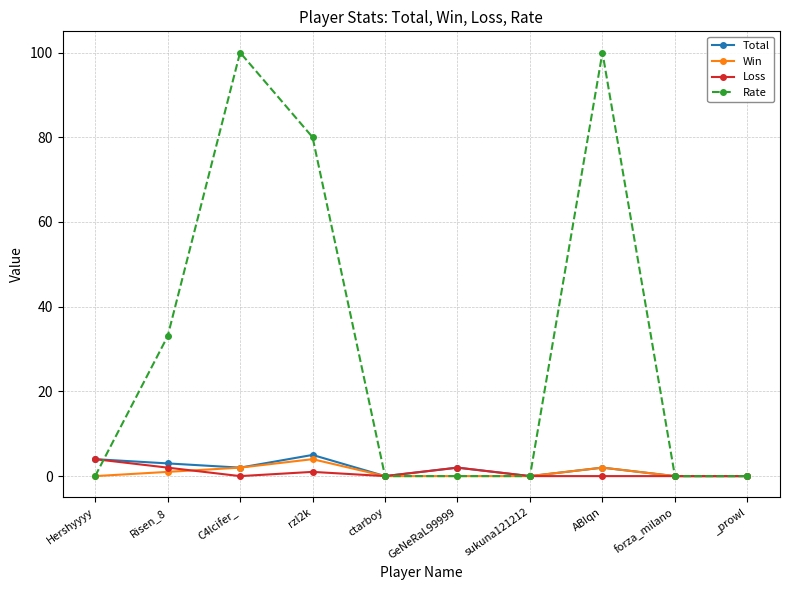

At how many categories does at least one series exceed 98?

2